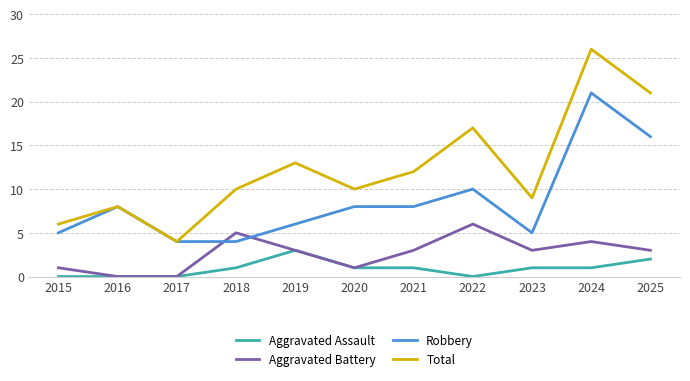

Rank the series by their maximum value, from lowest to highest.

Aggravated Assault, Aggravated Battery, Robbery, Total